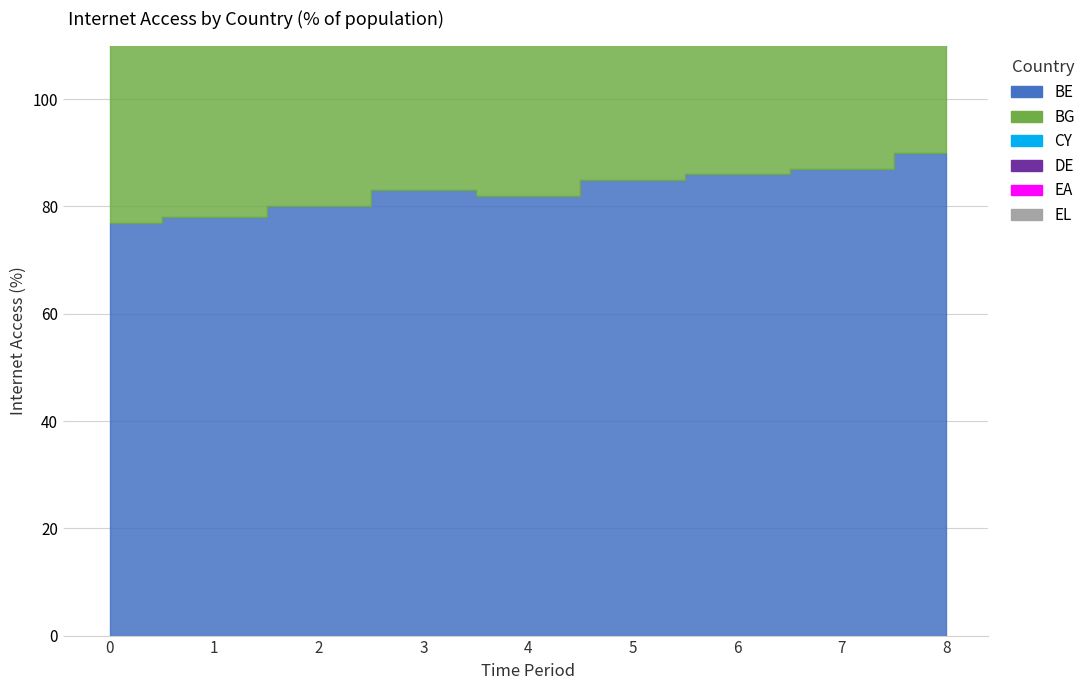

True or false: EA has more than 2 interior local peaks.

False